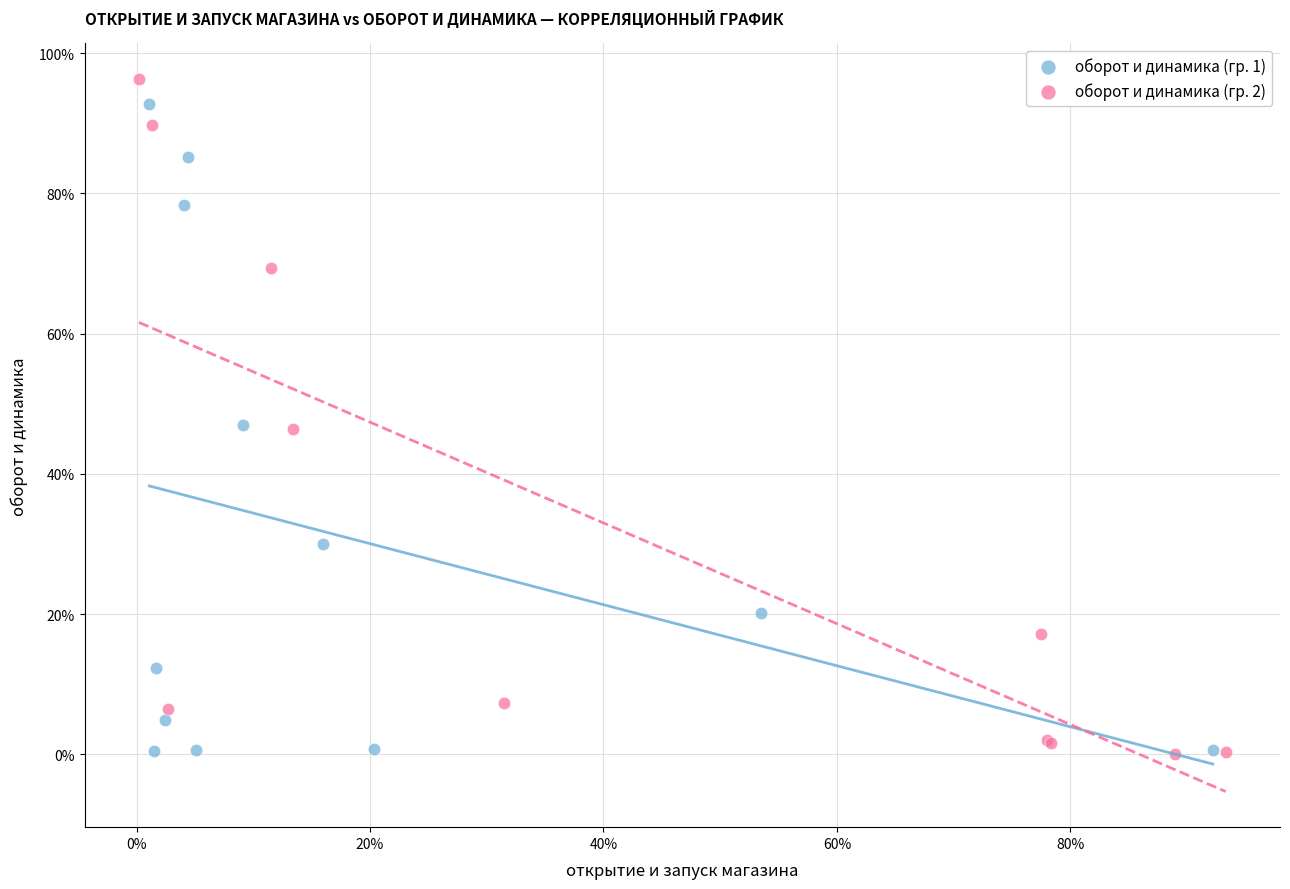

What are all the series names shown in the legend?

оборот и динамика (гр. 1), оборот и динамика (гр. 2)